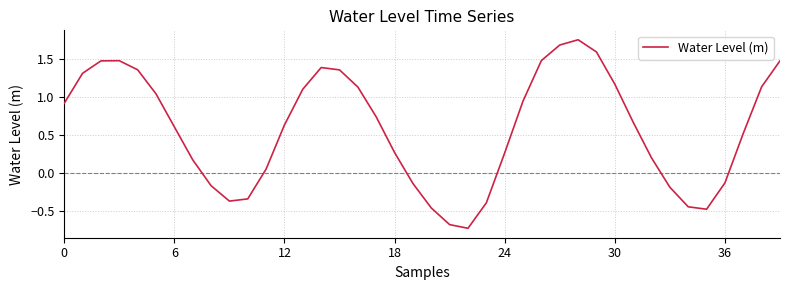

How many categories are shown in the chart?

40